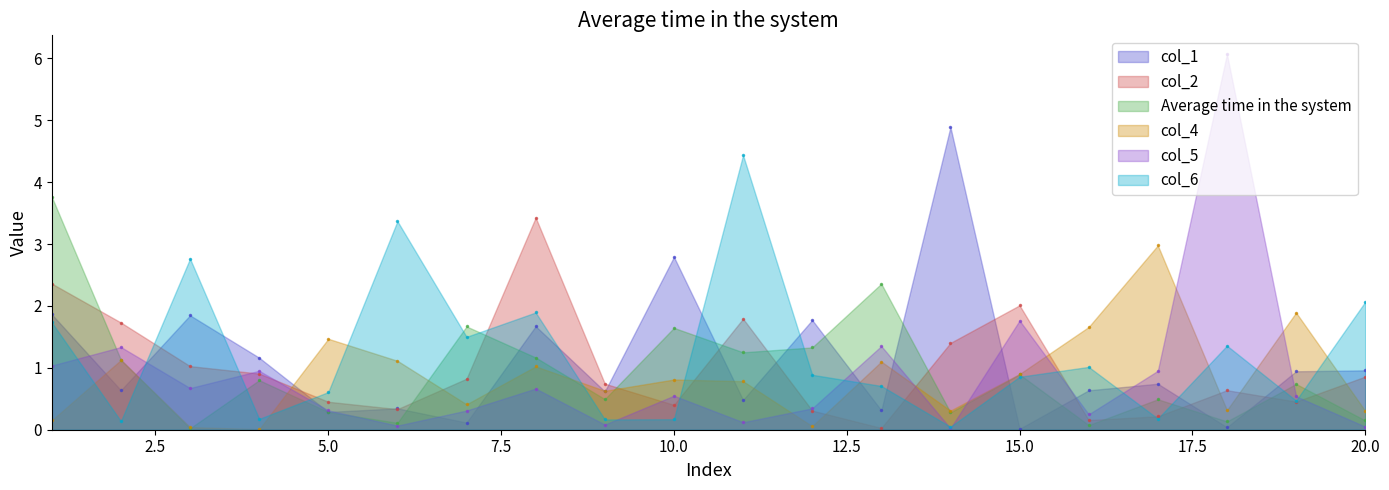

At 17, list the series in order from smallest to largest.

col_6, col_2, Average time in the system, col_1, col_5, col_4